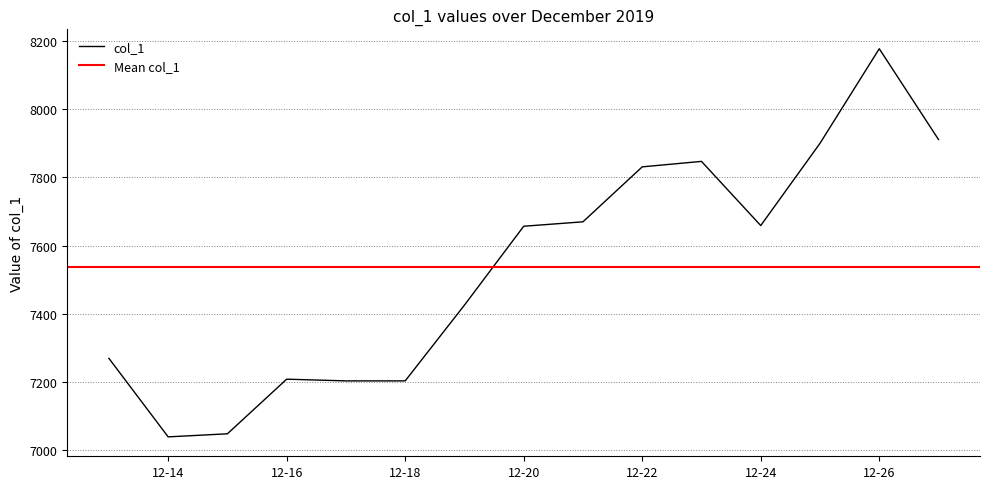

At which label is the value closest to 7608?

12-20